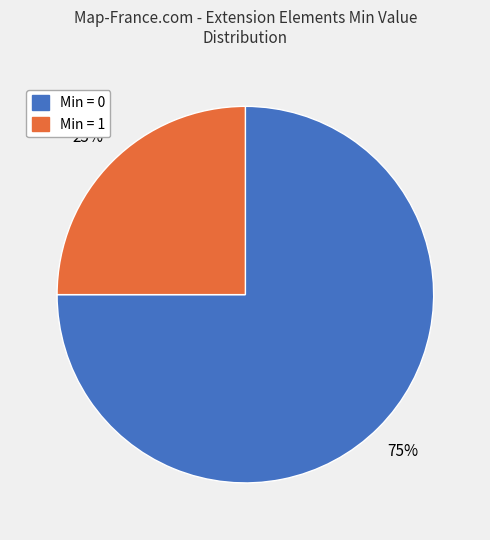

Is there any slice that represents more than half of the pie?

Yes